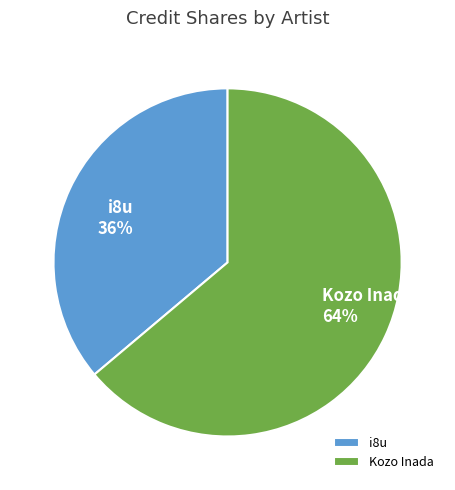

Which slice is the largest?

Kozo Inada